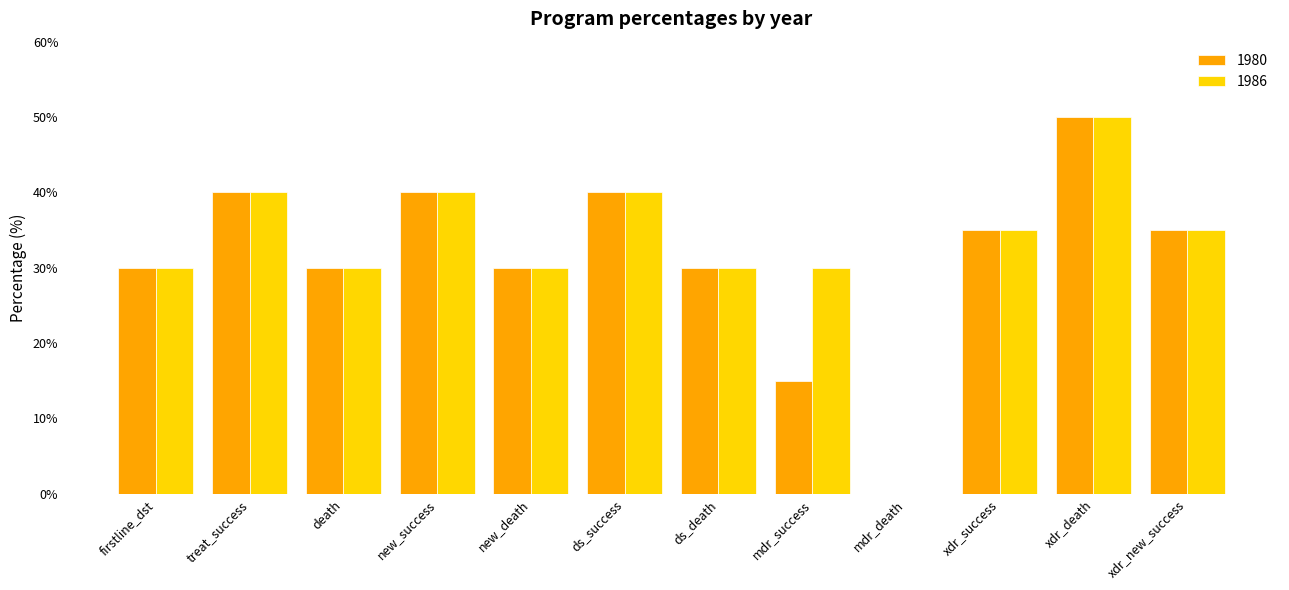

What is the sum of all 1986 values?

390